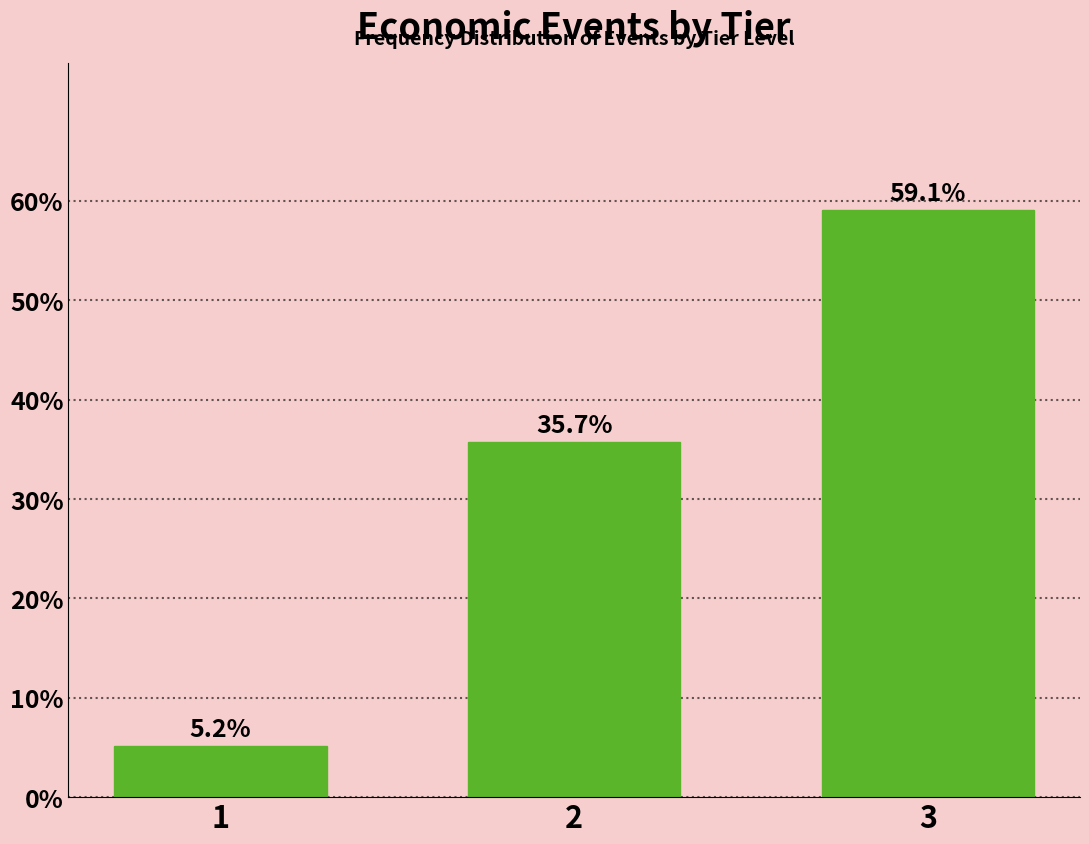

Reading left to right, what are all the values shown in this chart?

5.2	35.7	59.1